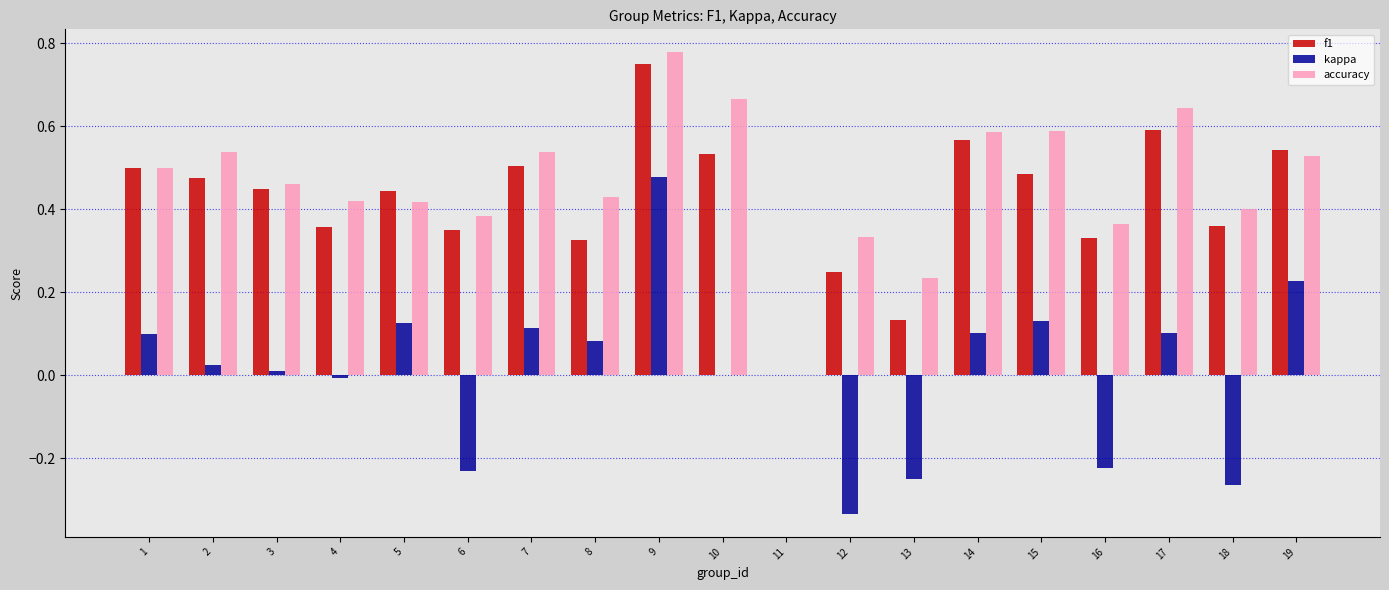

Are the bars grouped side by side (vs. stacked)?

Yes